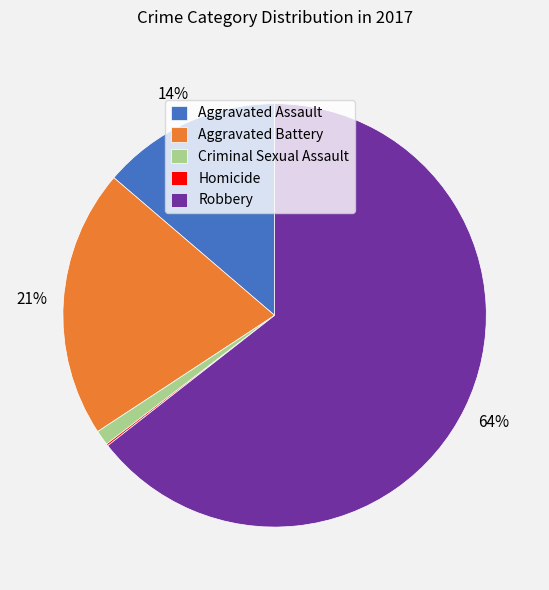

Which slice is the largest?

Robbery